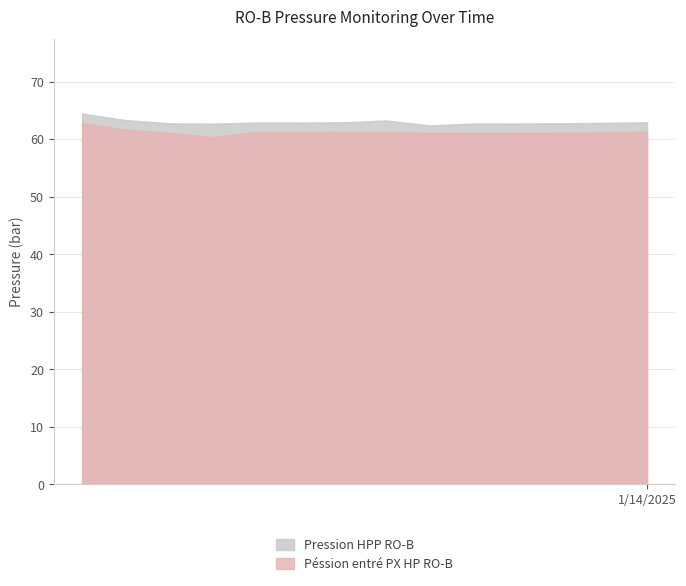

Which category has the lowest value in the Pression HPP RO-B series?

2025-01-09